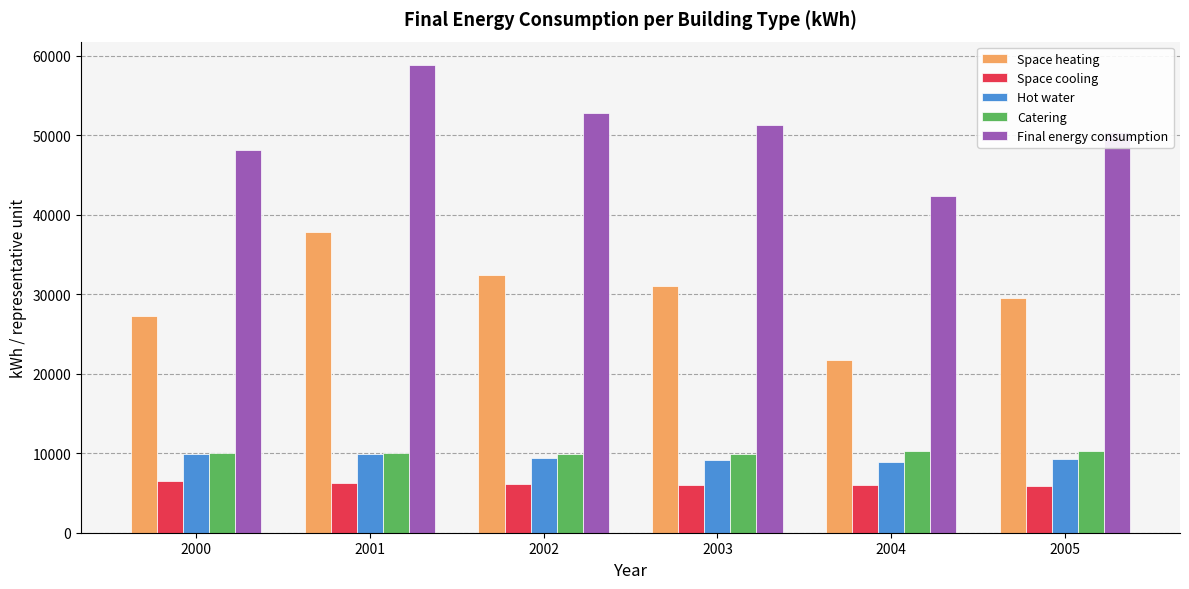

What are all the series names shown in the legend?

Space heating, Space cooling, Hot water, Catering, Final energy consumption